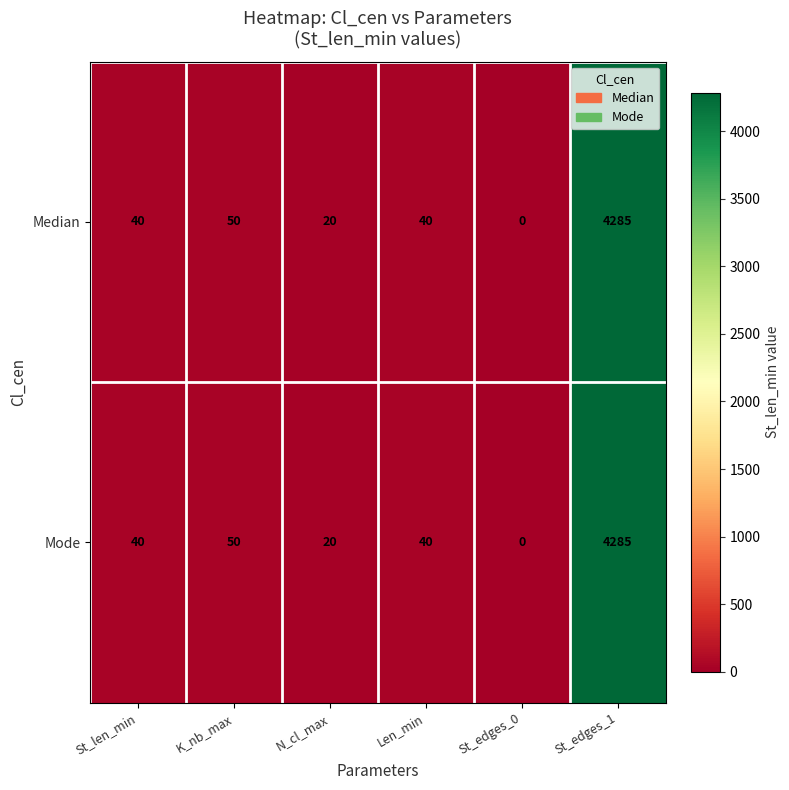

What is the difference between the maximum and minimum values in the Mode series?

4285